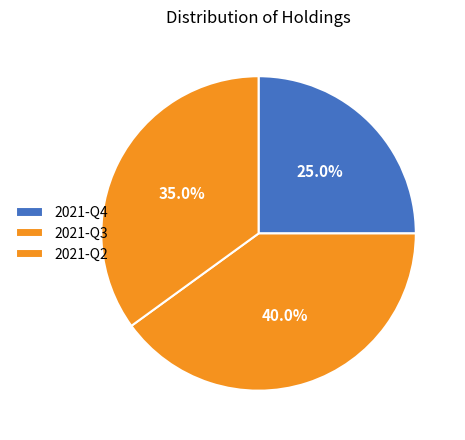

Which category has the biggest portion of the pie?

2021-Q3